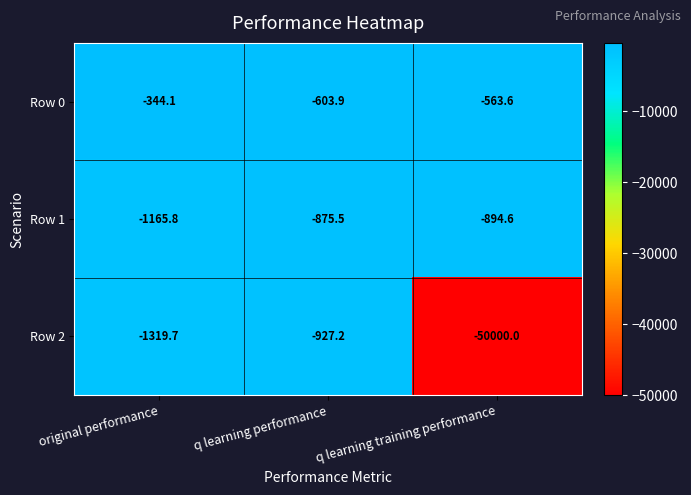

Which series has the largest total across all categories?

Row 0